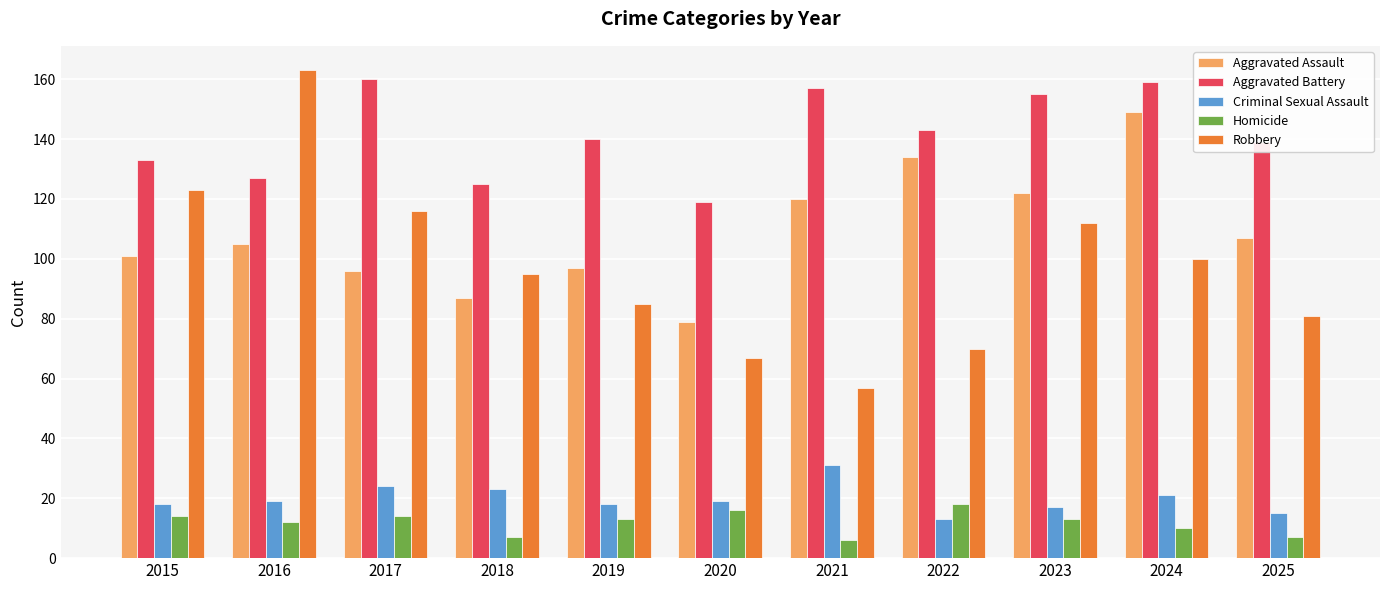

Is the value of Aggravated Battery at 2023 greater than the value of Criminal Sexual Assault at 2024?

Yes